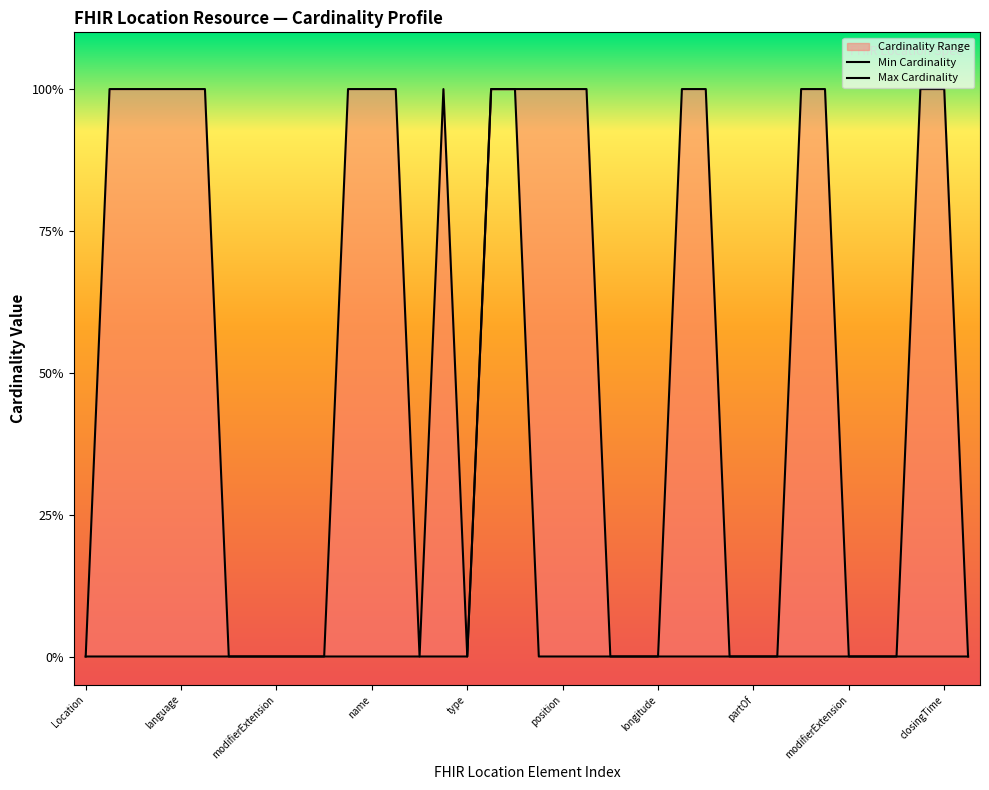

True or false: Min Cardinality and Max Cardinality intersect in this chart.

False